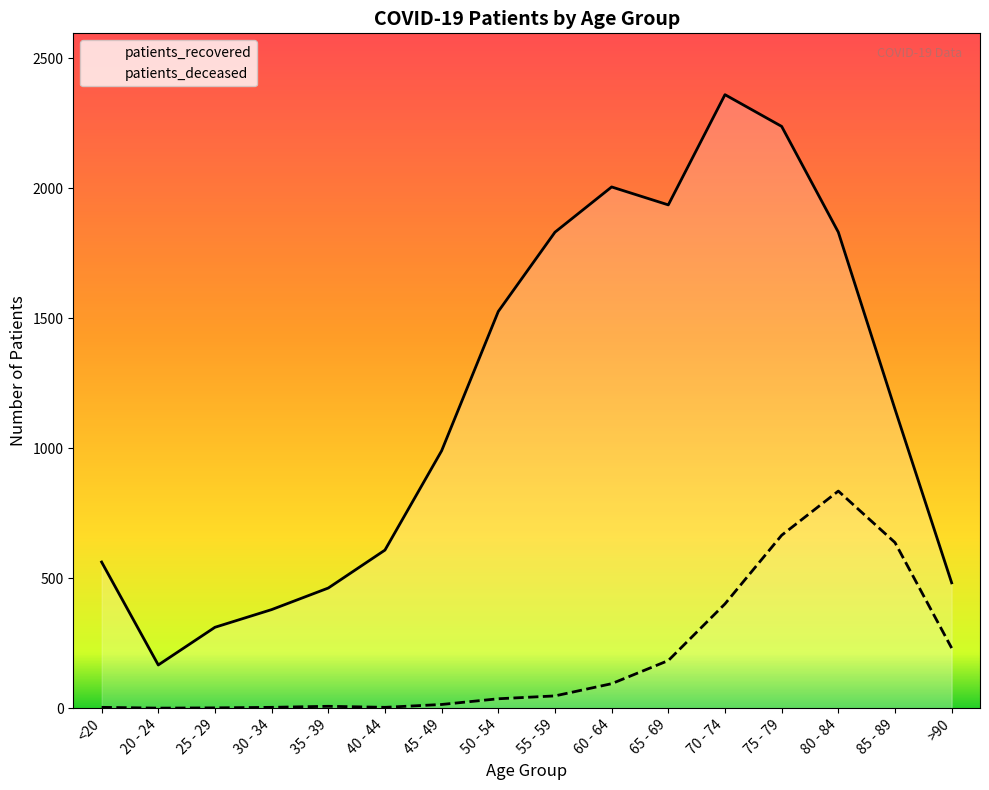

Reading left to right, list all the values displayed in this chart.

patients_deceased: 3	0	1	3	7	3	14	36	47	94	183	401	665	835	637	231
patients_recovered: 562	166	311	379	462	608	990	1526	1831	2005	1936	2360	2238	1831	1150	482